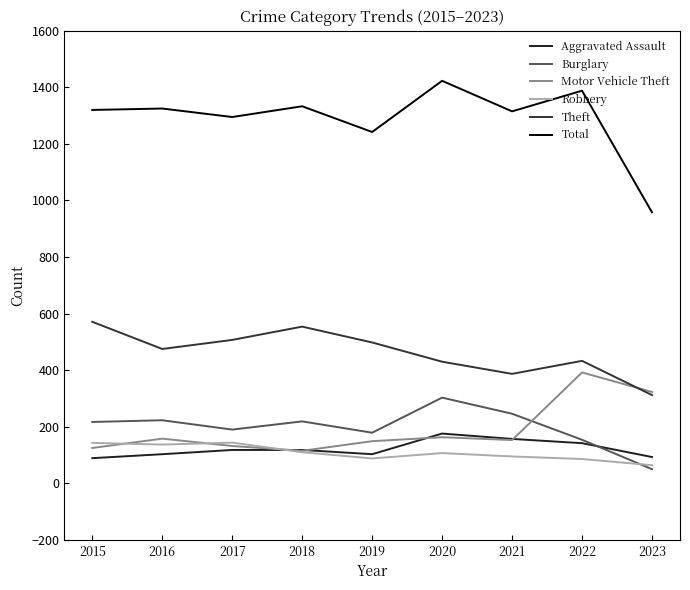

At which category does Aggravated Assault reach its first local valley?

2019